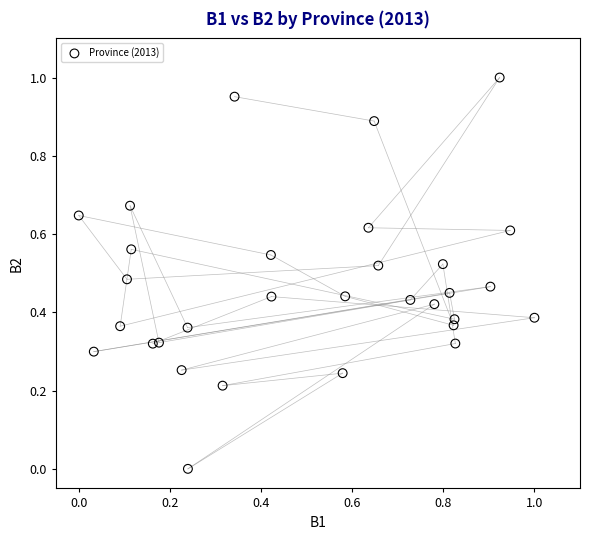

How many points are shown in the scatter plot?

31